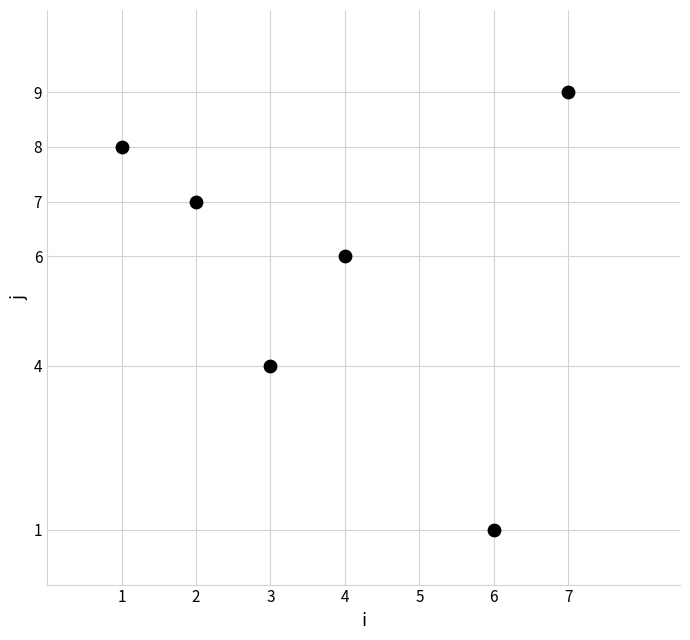

What is the range of X values (max minus min)?

6